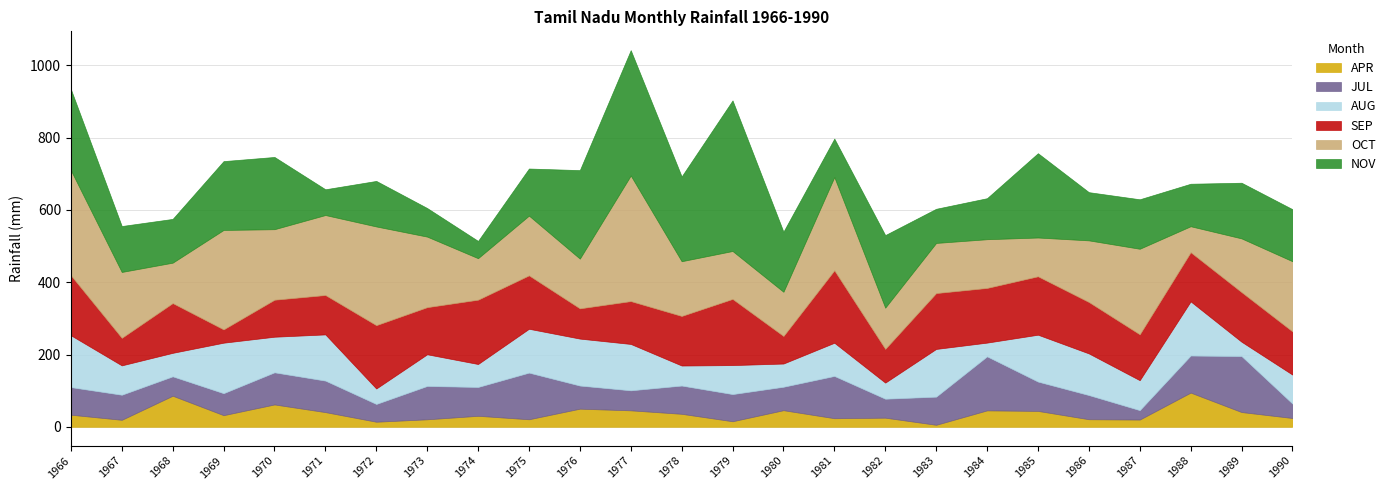

How many categories are shown in the chart?

25